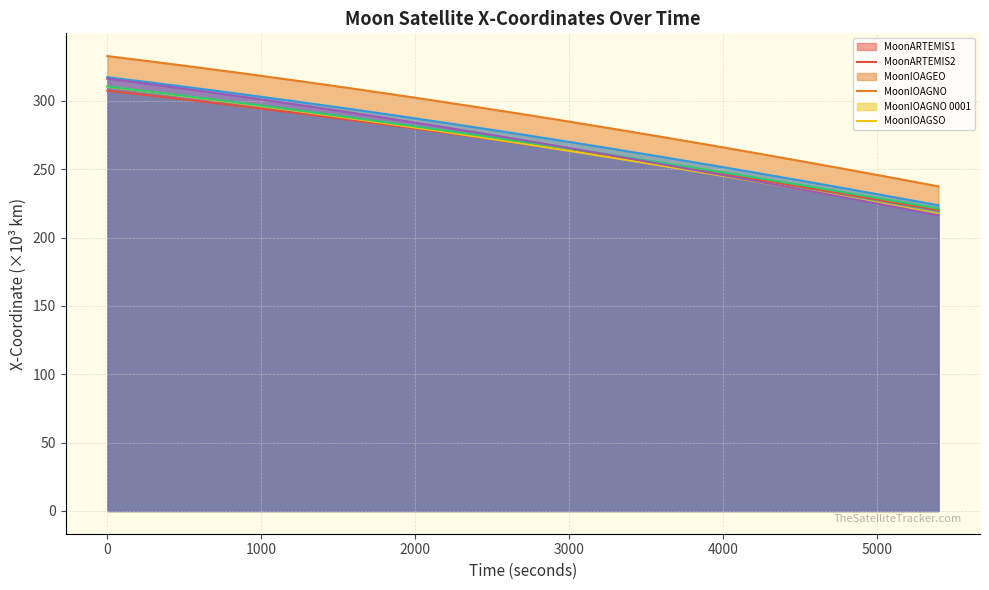

True or false: MoonIOAGNO - X-Coordinate has more than 0 points higher than both neighbors.

False